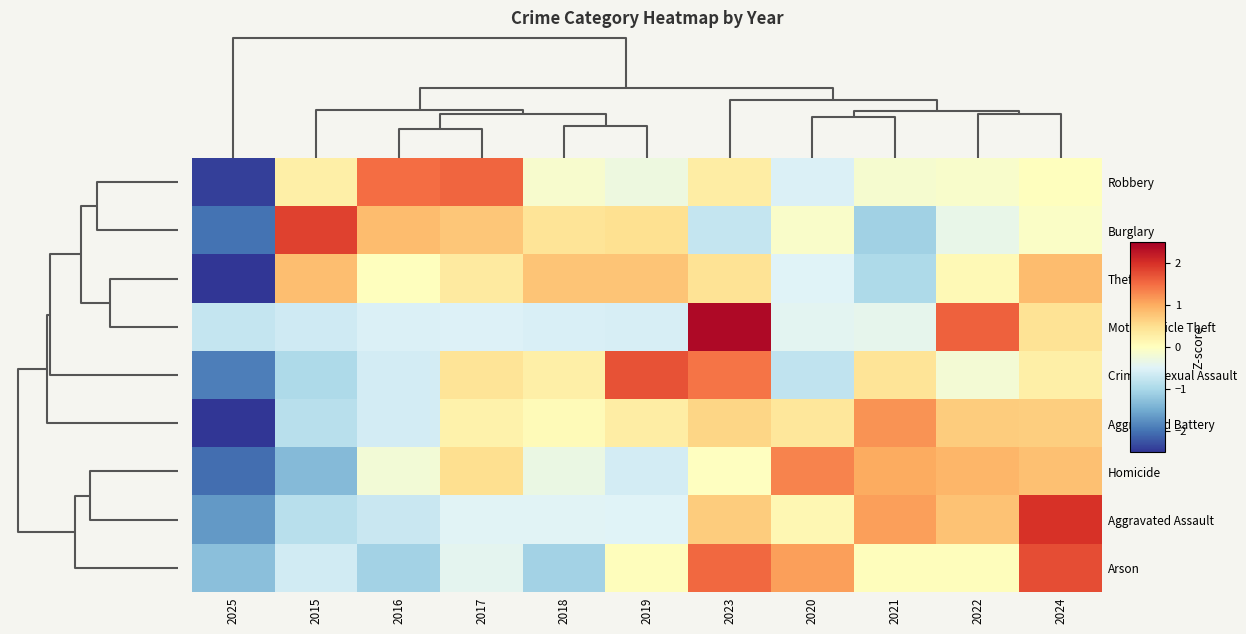

Reading left to right, what are all the values shown in this chart?

Robbery: 2025=-2.4	2015=0.3	2016=1.5	2017=1.6	2018=-0.1	2019=-0.3	2023=0.3	2020=-0.5	2021=-0.1	2022=-0.1	2024=0.0
Burglary: 2025=-2.0	2015=1.8	2016=0.8	2017=0.8	2018=0.4	2019=0.5	2023=-0.7	2020=-0.1	2021=-1.1	2022=-0.4	2024=-0.1
Theft: 2025=-2.6	2015=0.8	2016=0.0	2017=0.3	2018=0.8	2019=0.8	2023=0.4	2020=-0.5	2021=-1.0	2022=0.1	2024=0.9
Motor Vehicle Theft: 2025=-0.7	2015=-0.7	2016=-0.5	2017=-0.5	2018=-0.6	2019=-0.6	2023=2.4	2020=-0.4	2021=-0.4	2022=1.6	2024=0.4
Criminal Sexual Assault: 2025=-1.9	2015=-1.0	2016=-0.6	2017=0.4	2018=0.2	2019=1.7	2023=1.4	2020=-0.8	2021=0.4	2022=-0.2	2024=0.2
Aggravated Battery: 2025=-2.6	2015=-0.9	2016=-0.6	2017=0.2	2018=0.1	2019=0.3	2023=0.6	2020=0.4	2021=1.2	2022=0.7	2024=0.7
Homicide: 2025=-2.0	2015=-1.3	2016=-0.2	2017=0.5	2018=-0.3	2019=-0.6	2023=-0.0	2020=1.3	2021=1.0	2022=0.9	2024=0.8
Aggravated Assault: 2025=-1.7	2015=-0.9	2016=-0.7	2017=-0.5	2018=-0.5	2019=-0.5	2023=0.7	2020=0.1	2021=1.1	2022=0.8	2024=2.0
Arson: 2025=-1.3	2015=-0.6	2016=-1.1	2017=-0.4	2018=-1.1	2019=0.0	2023=1.5	2020=1.1	2021=0.0	2022=0.0	2024=1.7